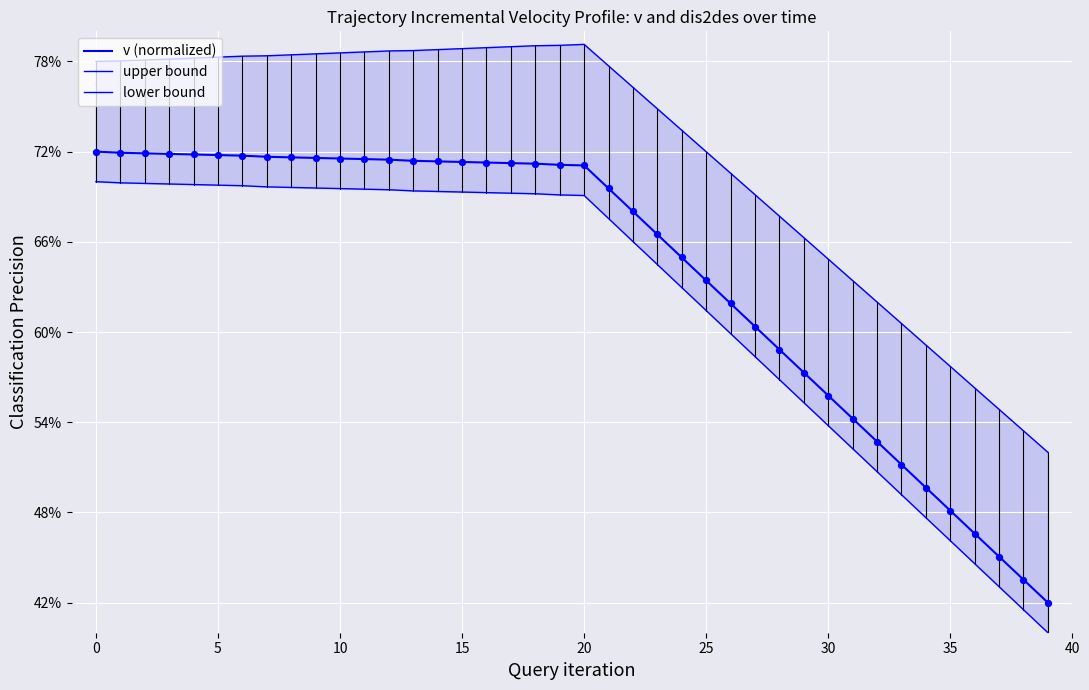

What are all the series names shown in the legend?

v (normalized), upper bound, lower bound